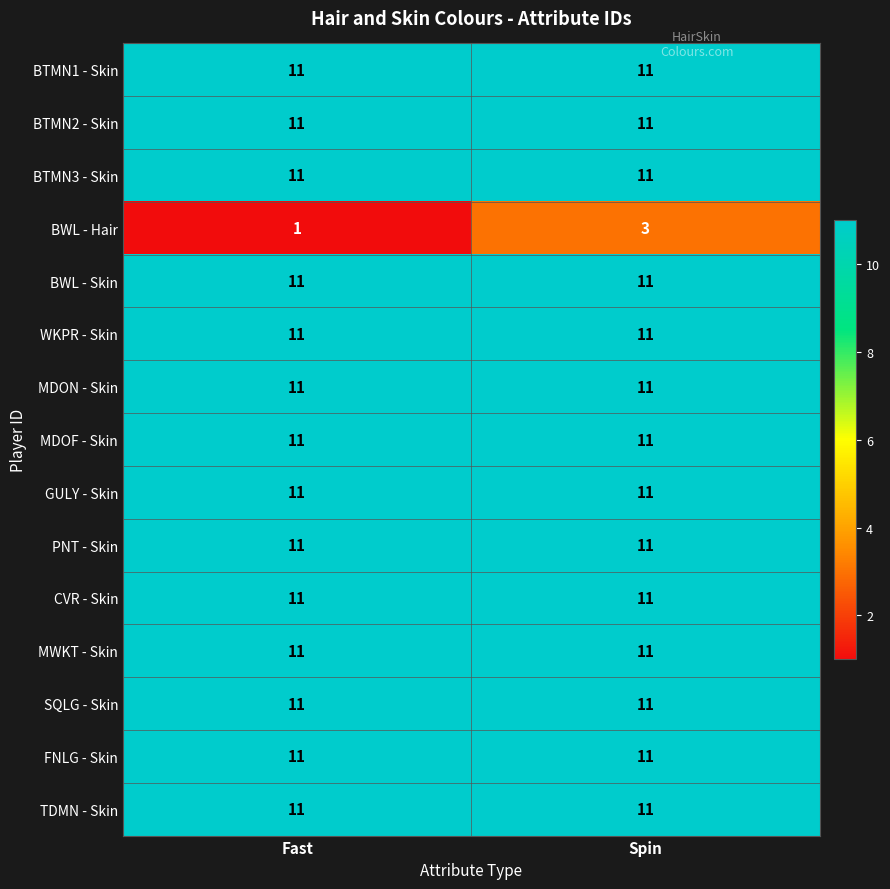

What is the total value across all series at Fast?

155